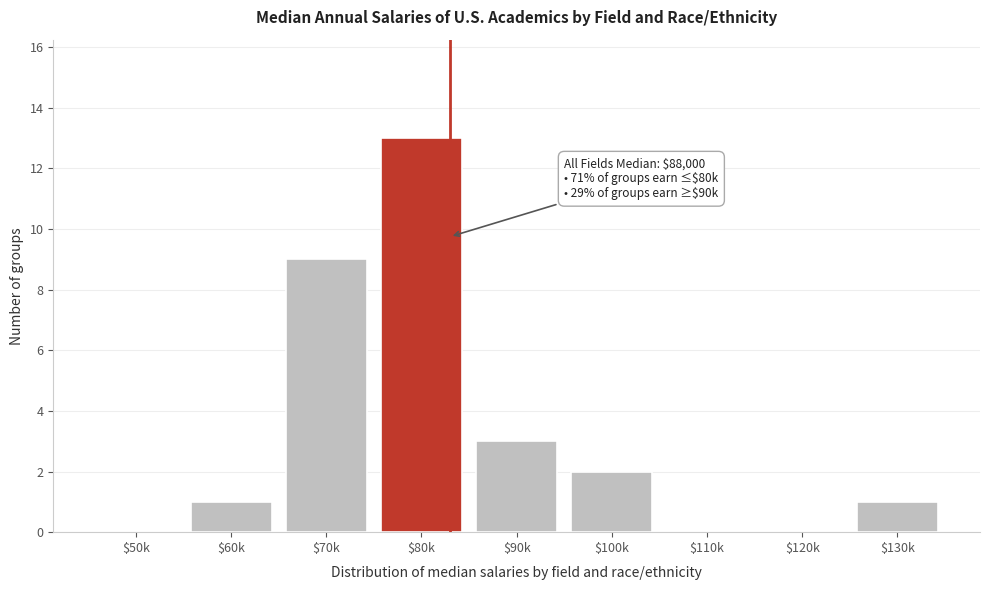

At which category does the chart reach its peak across all series?

$80k